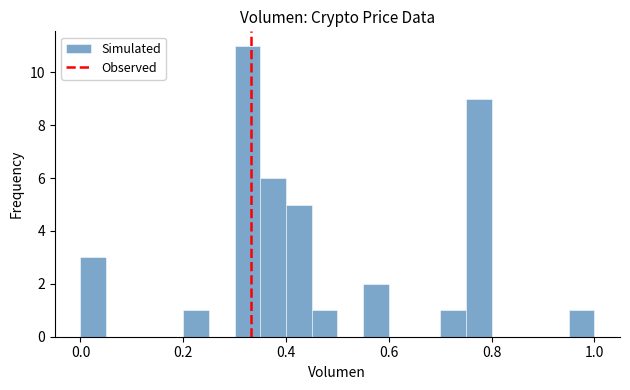

Around what value on the x-axis is the tallest bar? Give the approximate position of its centre, as read against the axis.

0.32